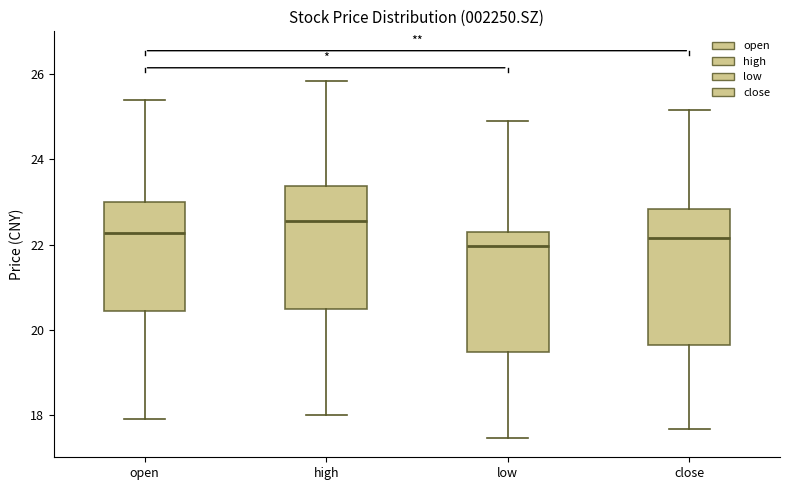

Reading left to right, transcribe this box plot: for each box, give where its median line is, the range the box spans, and where its two whiskers end, as read against the y-axis. The values are not printed on the chart, so give them approximately, as read against the axis.

open: median 22.2, box 20.4 to 23.0, whiskers 18.0 to 25.4
high: median 22.6, box 20.4 to 23.4, whiskers 18.0 to 25.8
low: median 22.0, box 19.4 to 22.2, whiskers 17.4 to 24.8
close: median 22.2, box 19.6 to 22.8, whiskers 17.6 to 25.2